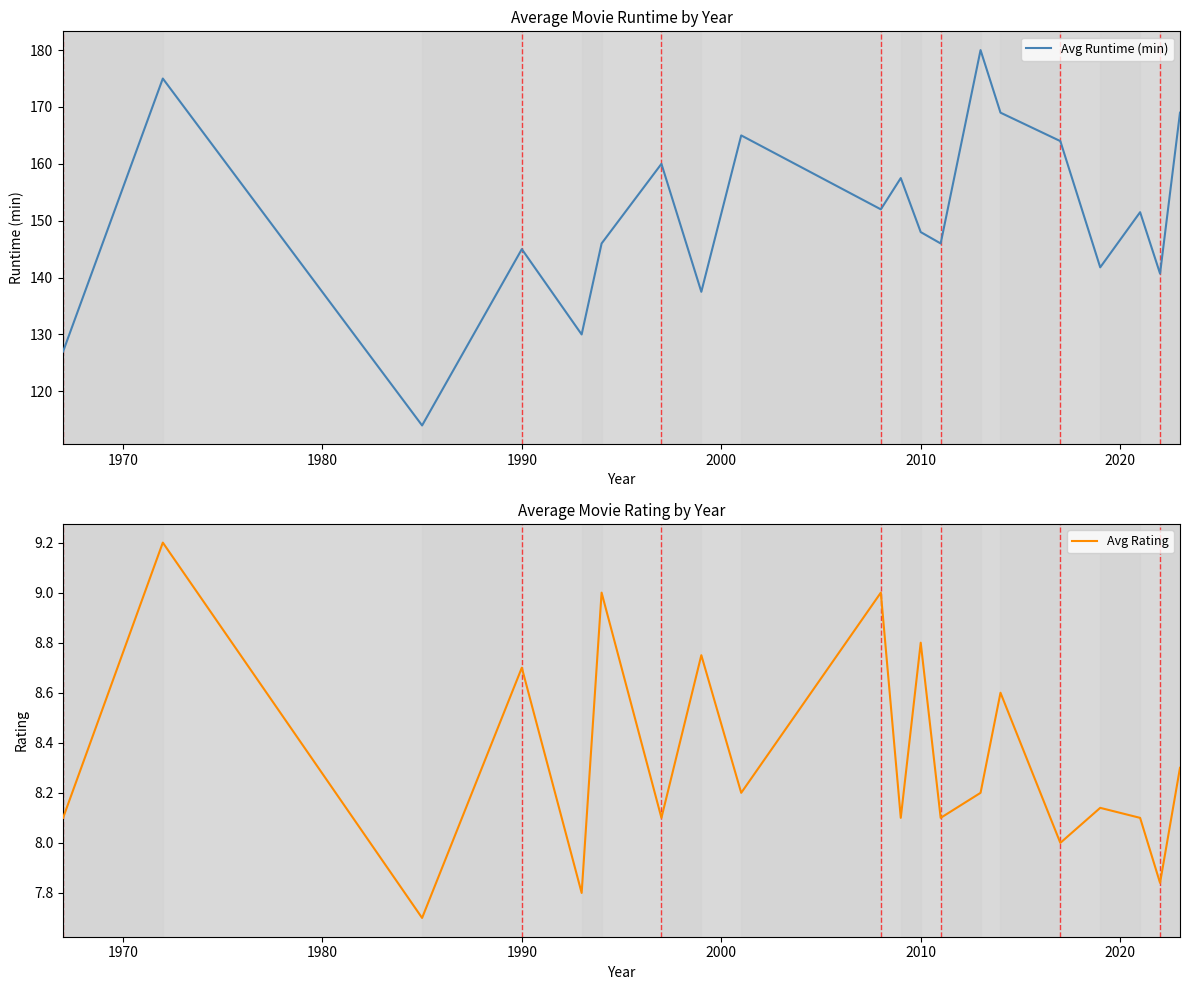

How many interior local valleys does the Avg Runtime (min) series have?

7